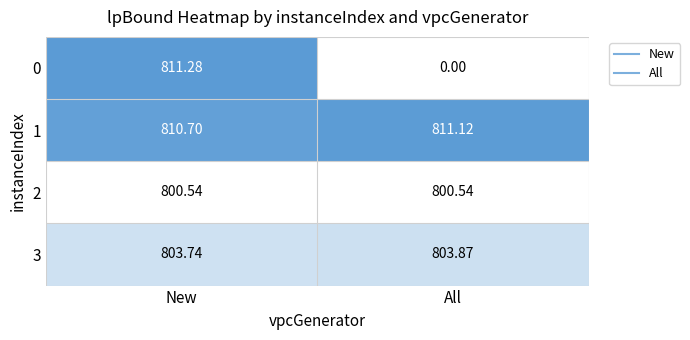

Which label corresponds to the largest value in the chart?

New